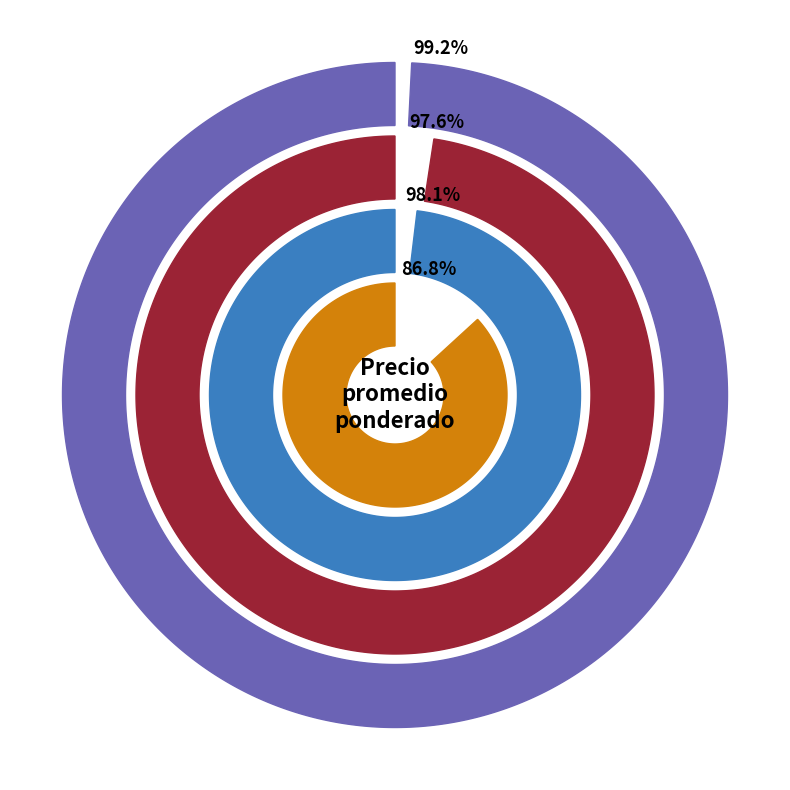

Is it true that 13000 is 3% of the pie?

False